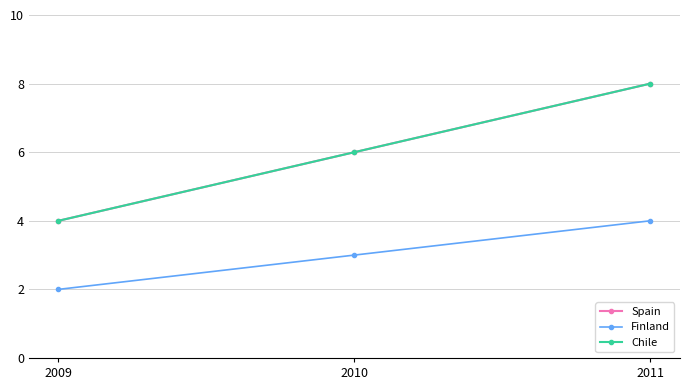

What is the spread (max minus min) of values at 2010?

3